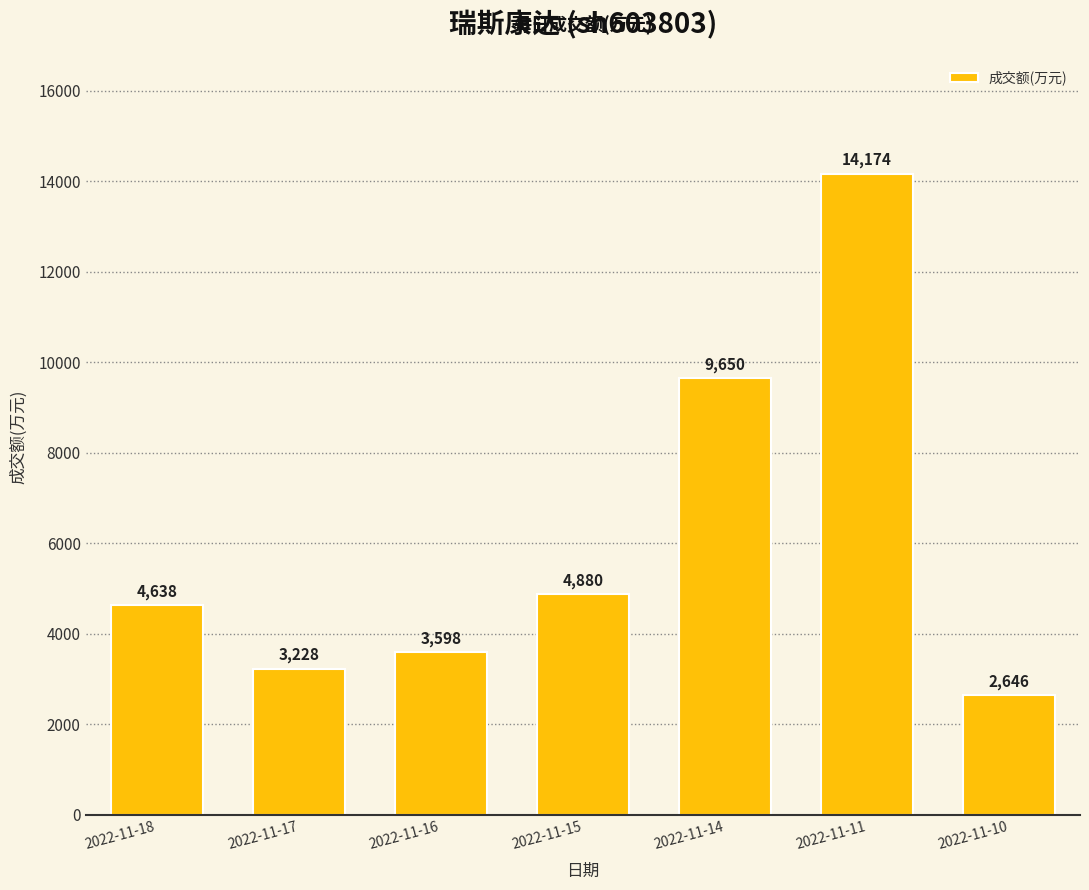

How many bars are there in total?

7